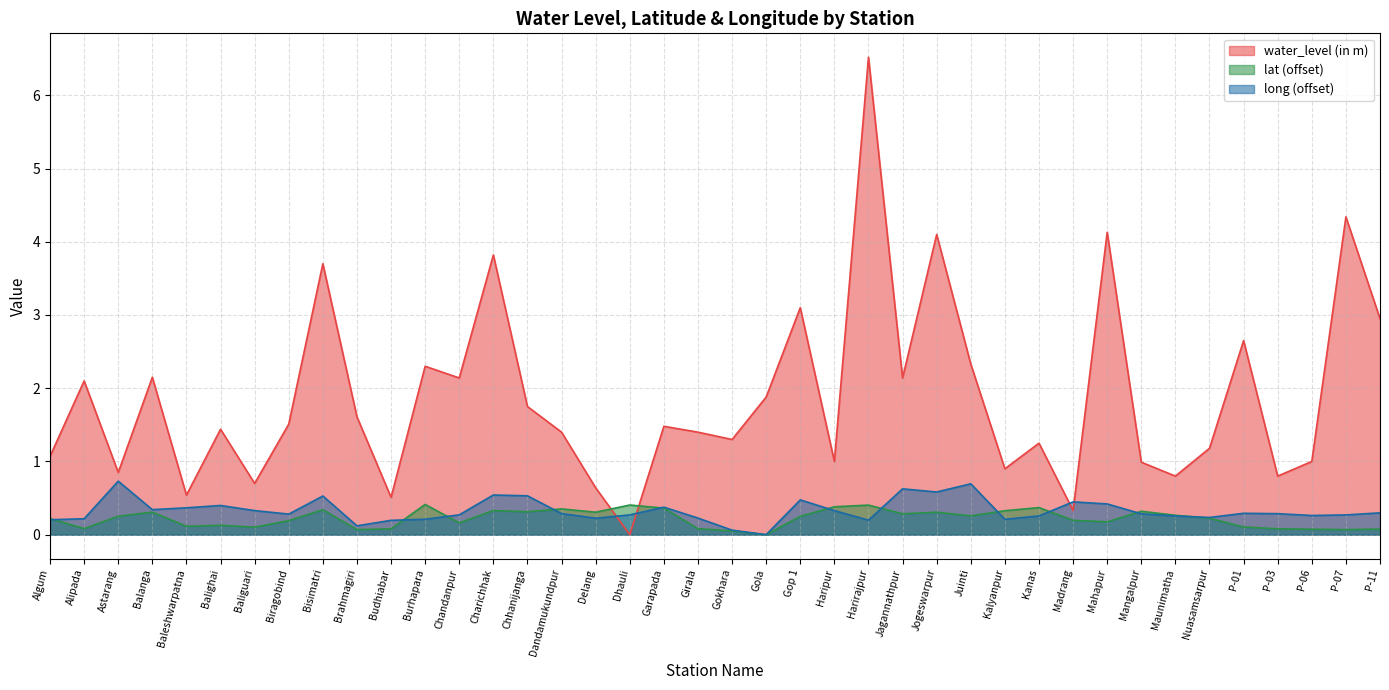

List the labels in order of long value, largest first.

Astarang, Juinti, Jagannathpur, Jogeswarpur, Charichhak, Chhanijanga, Bisimatri, Gop 1, Madrang, Mahapur, Balighai, Garapada, Baleshwarpatna, Balanga, Baliguari, Haripur, P-11, P-01, Dandamukundpur, P-03, Mangalpur, Biragobind, Chandanpur, Dhauli, P-07, P-06, Kanas, Maunimatha, Nuasamsarpur, Girala, Delang, Alipada, Burhapara, Kalyanpur, Algum, Harirajpur, Budhiabar, Brahmagiri, Gokhara, Gola